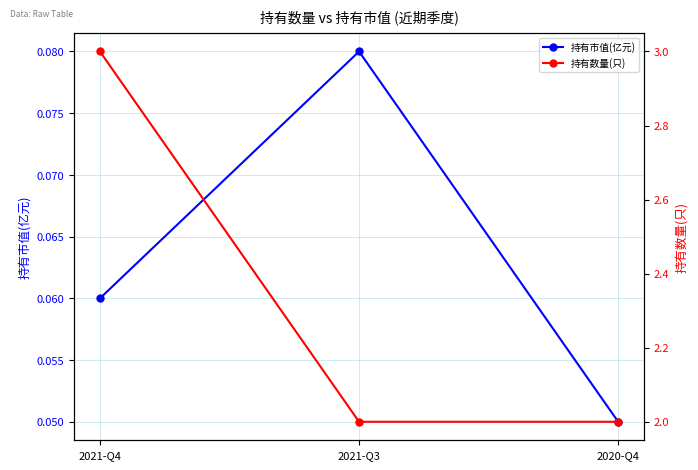

What is the label of the 3rd point from the left?

2020-Q4